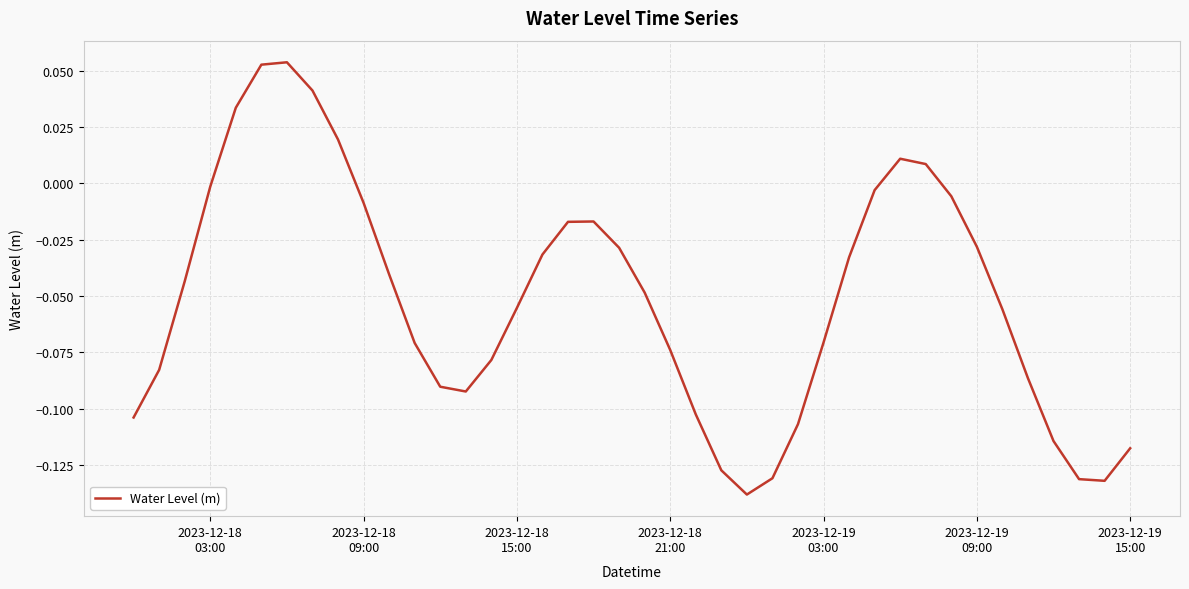

Is this an area chart (filled region under the line)?

No